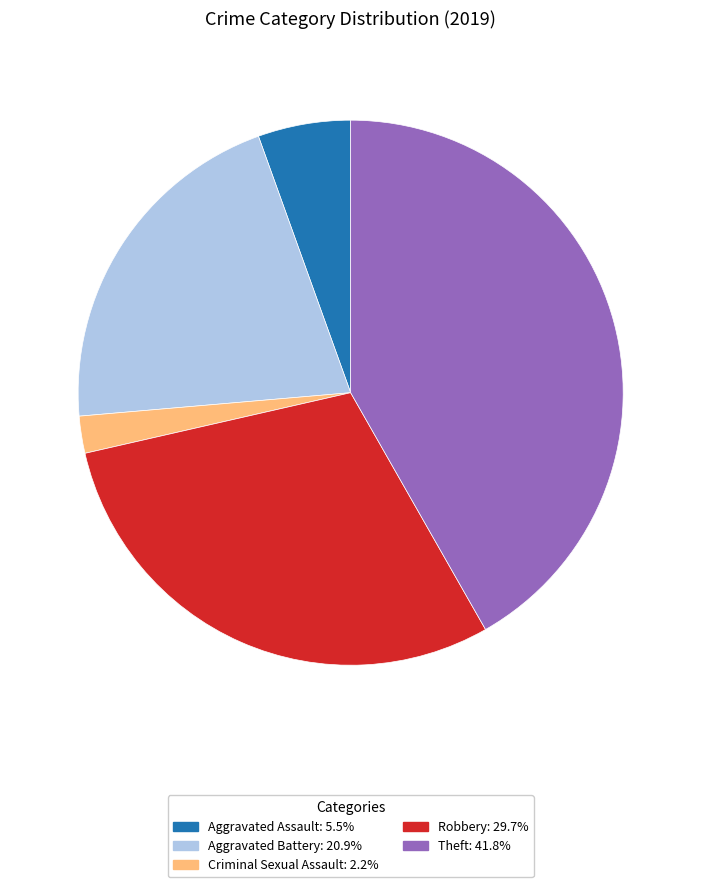

Is there a majority slice in this chart?

No